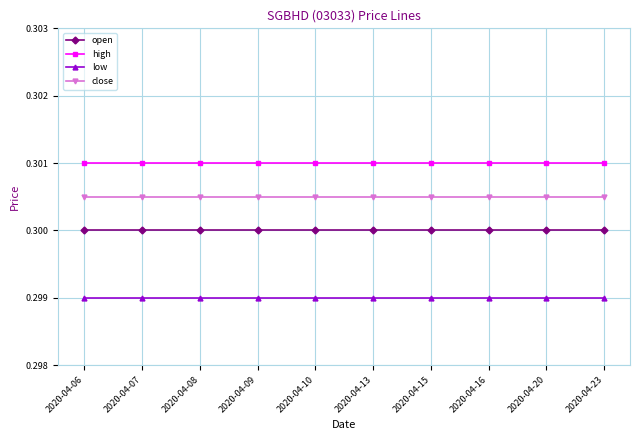

True or false: low and close intersect in this chart.

False